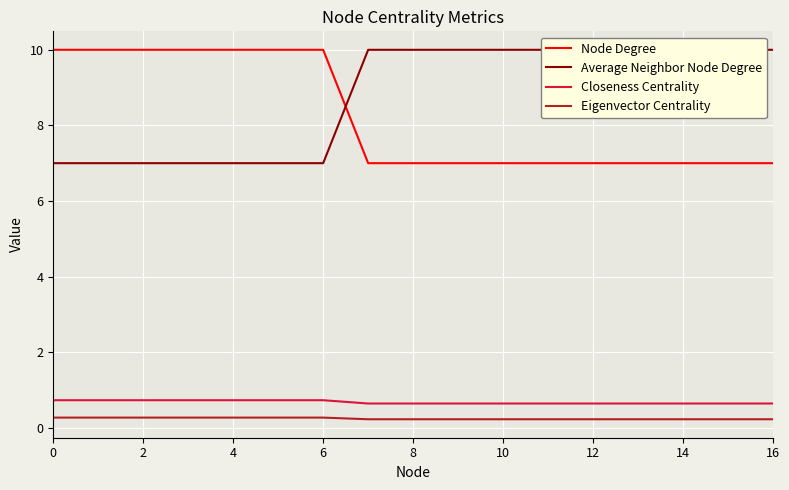

The Eigenvector Centrality series shows 0.3 at 4. True or false?

True